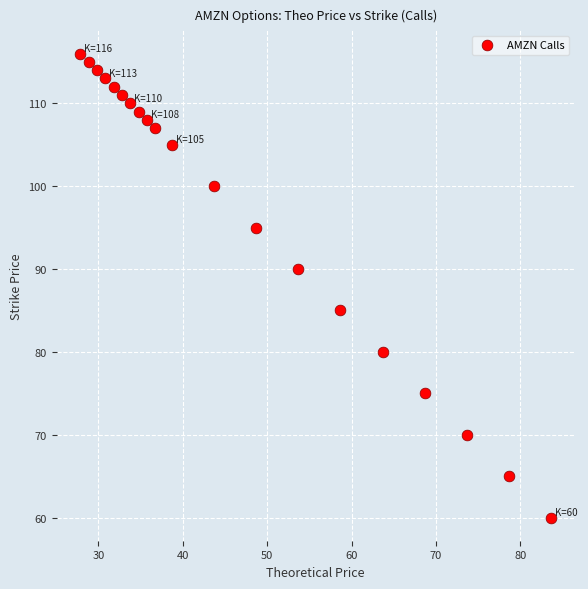

What Y value in the scatter plot is closest to 88?

90